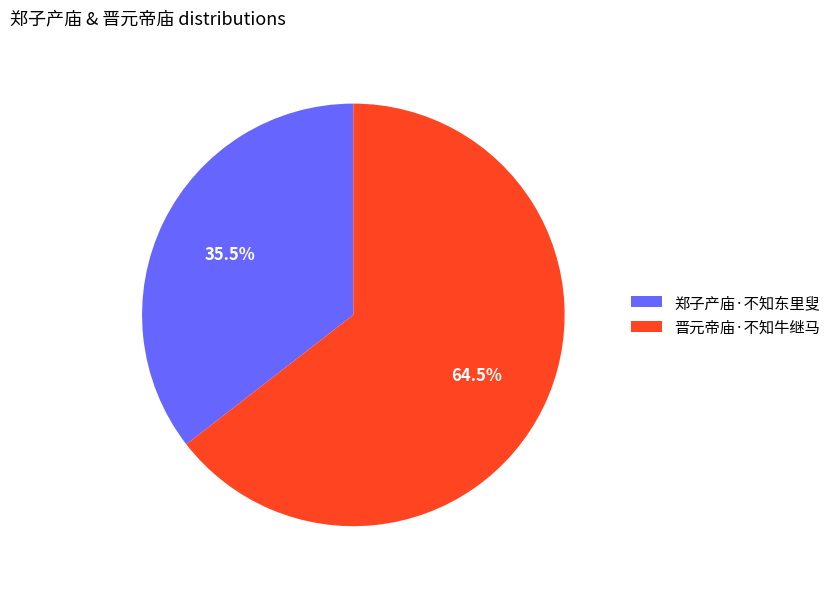

To the nearest percent, what is the difference between the 晋元帝庙·不知牛继马 and 郑子产庙·不知东里叟 slice percentages?

29%